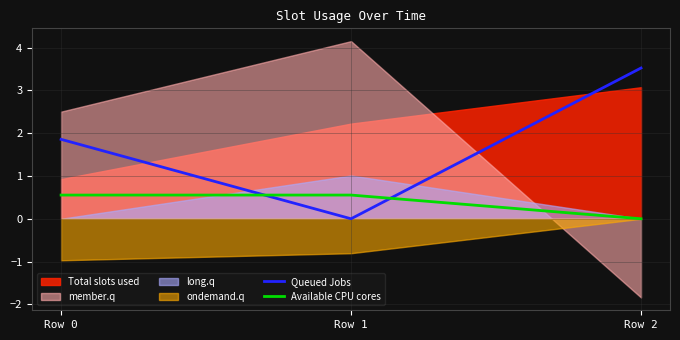

What is the maximum value shown in the chart?

3.5